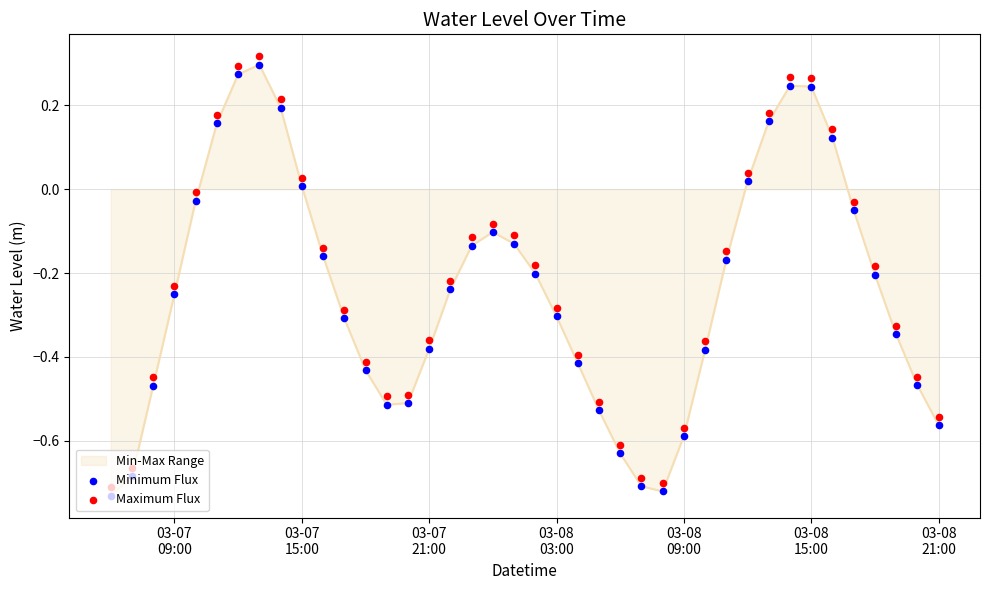

Which series reaches the minimum Y coordinate?

Minimum Flux